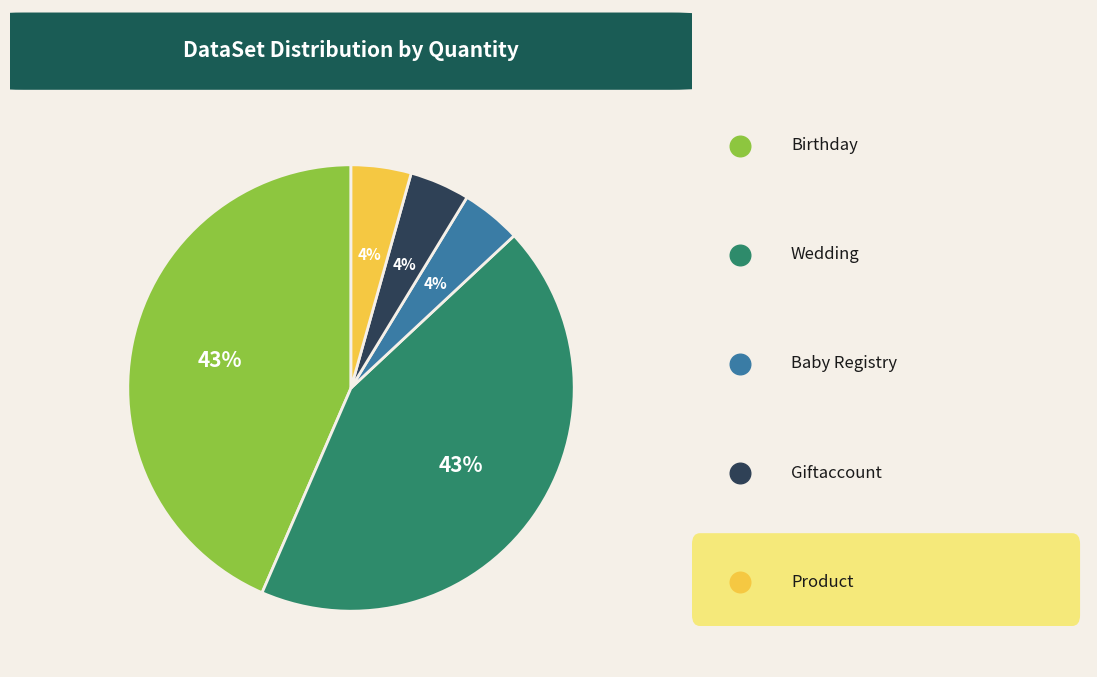

To the nearest percent, what portion does Wedding represent?

43%